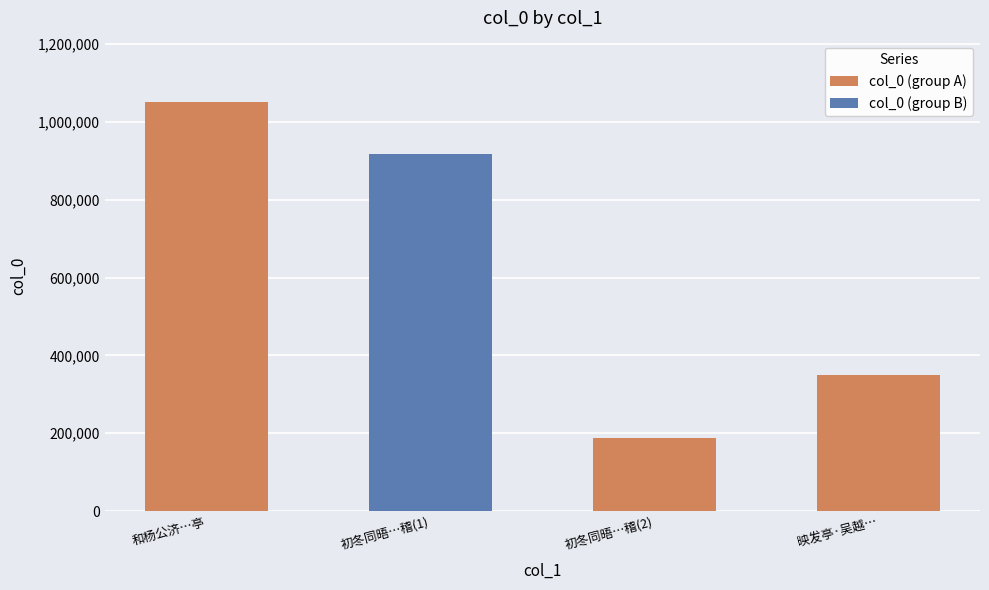

Rank the categories by value from highest to lowest.

和杨公济钱塘西湖百题 其九十三 映发亭, 初冬同晤贤二师登映发亭望会稽, 映发亭·吴越江分断, 初冬同晤贤二师登映发亭望会稽